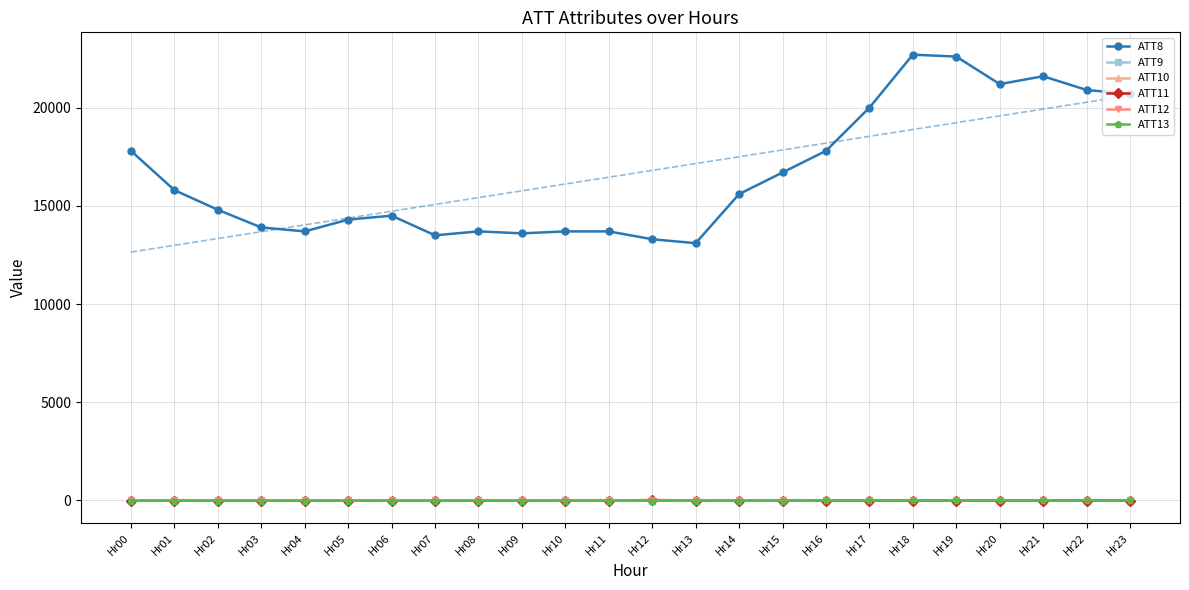

What are all the series names shown in the legend?

ATT8, ATT9, ATT10, ATT11, ATT12, ATT13